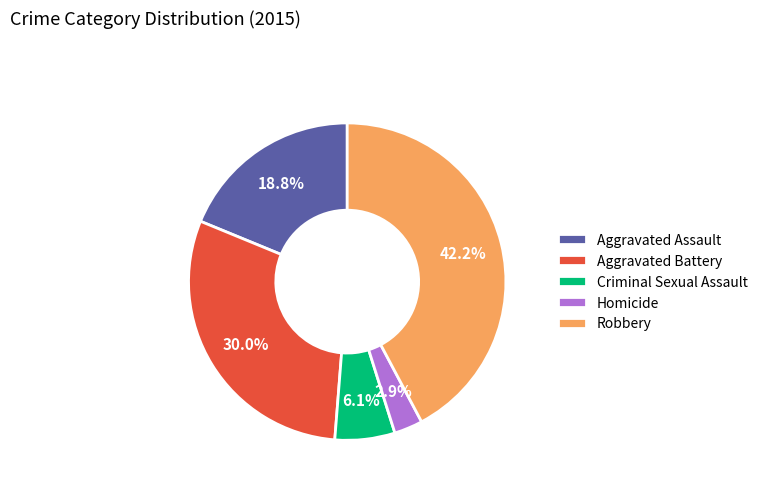

Combined, what portion of the pie is Criminal Sexual Assault and Robbery?

48.3%